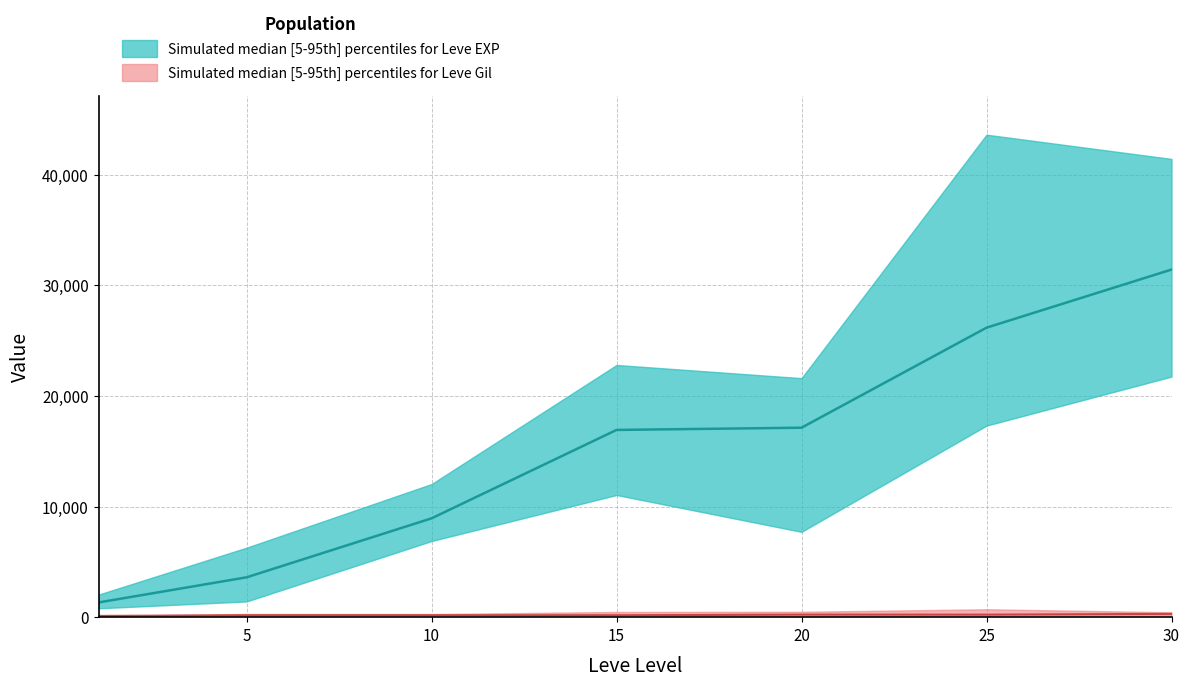

Reading right to left, what are all the values shown in this chart?

Leve EXP upper: 30=41410	25=43600	20=21600	15=22790	10=12030	5=6280	1=2040
Leve EXP lower: 30=21740	25=17310	20=7710	15=11040	10=6880	5=1420	1=800
Leve EXP median: 30=31410	25=26160	20=17120	15=16920	10=8930	5=3600	1=1330
Leve Gil upper: 30=440	25=715	20=485	15=468	10=284	5=293	1=115
Leve Gil lower: 30=175	25=126	20=101	15=170	10=168	5=139	1=112
Leve Gil median: 30=296	25=229	20=230	15=172	10=175	5=169	1=113